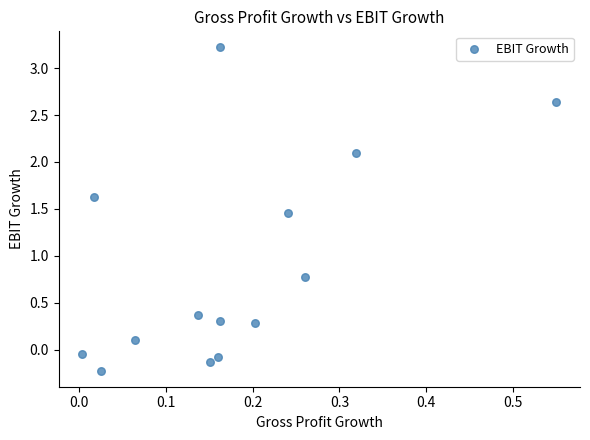

What Y value in the scatter plot is closest to 1?

0.8